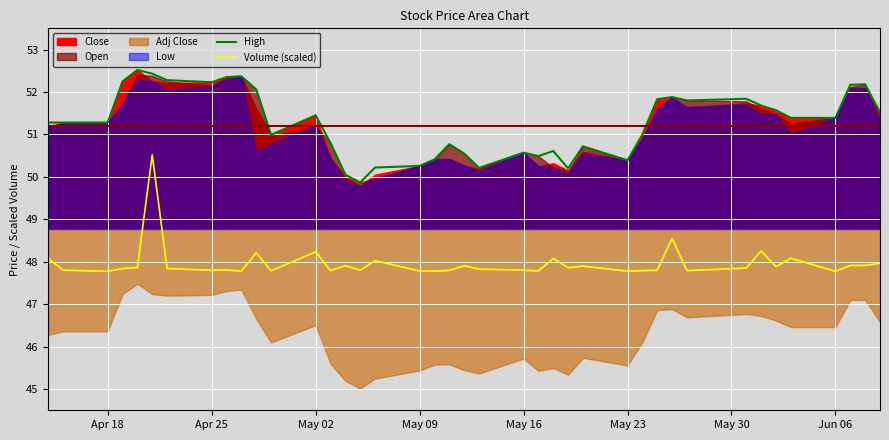

The value of Volume (scaled) at Apr 25 is 81.1. True or false?

False